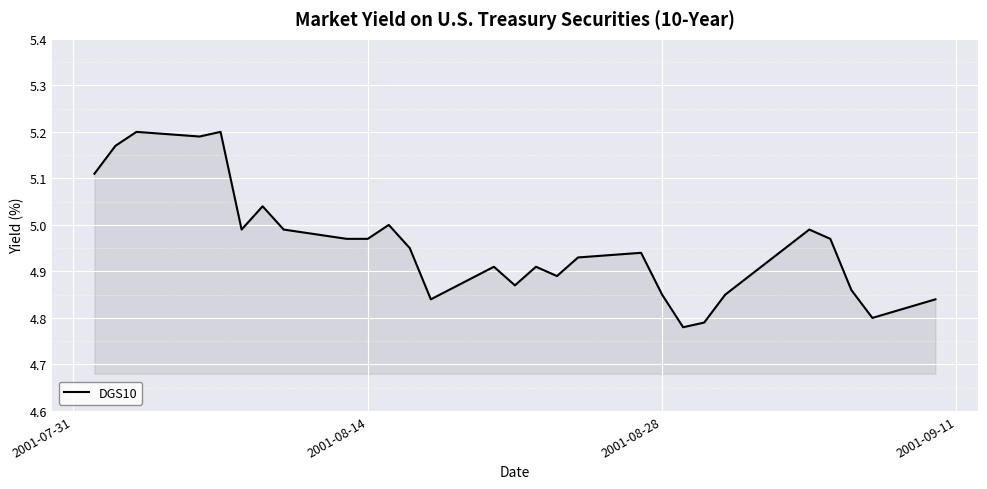

What is the difference between the maximum and minimum values?

0.4